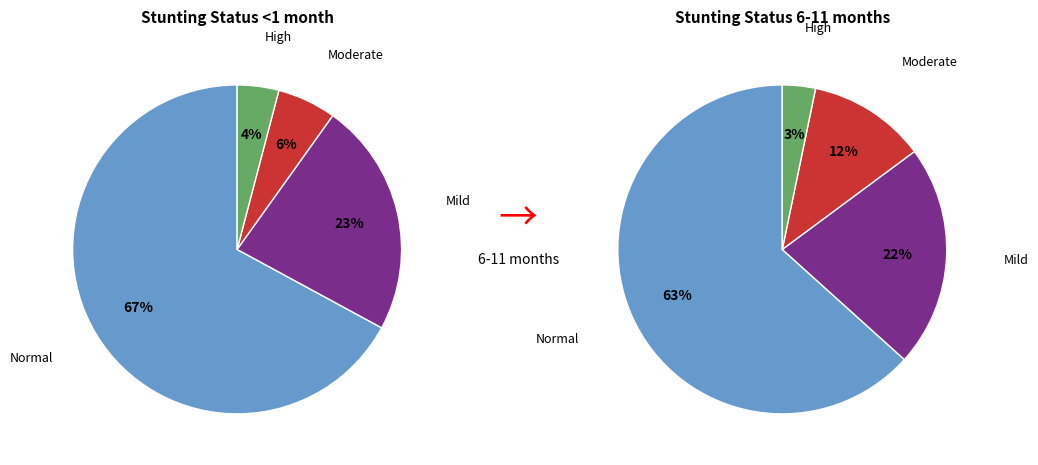

Rank the categories by value from lowest to highest.

High (HAZ-score between < -3), Moderate (HAZ-score between -3 and -2), Mild (HAZ-score between -2 and -1), Normal (HAZ-score > -1)